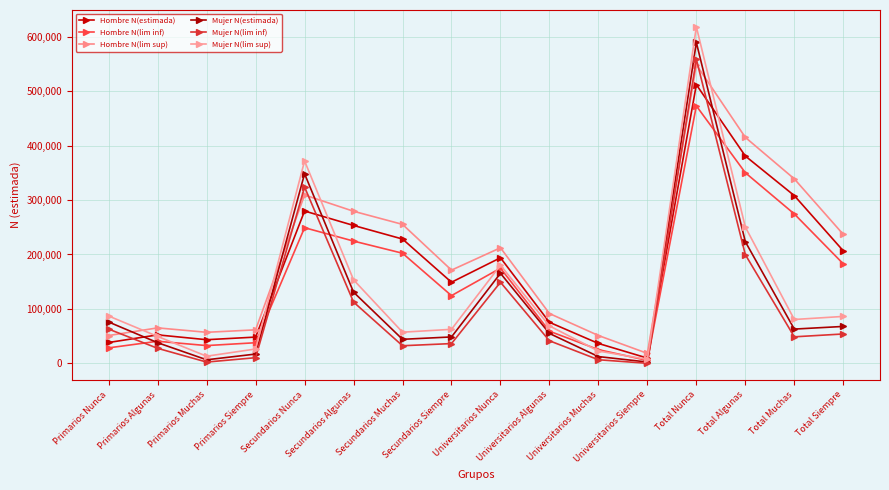

At which category is the sum across all series the highest?

Total Nunca